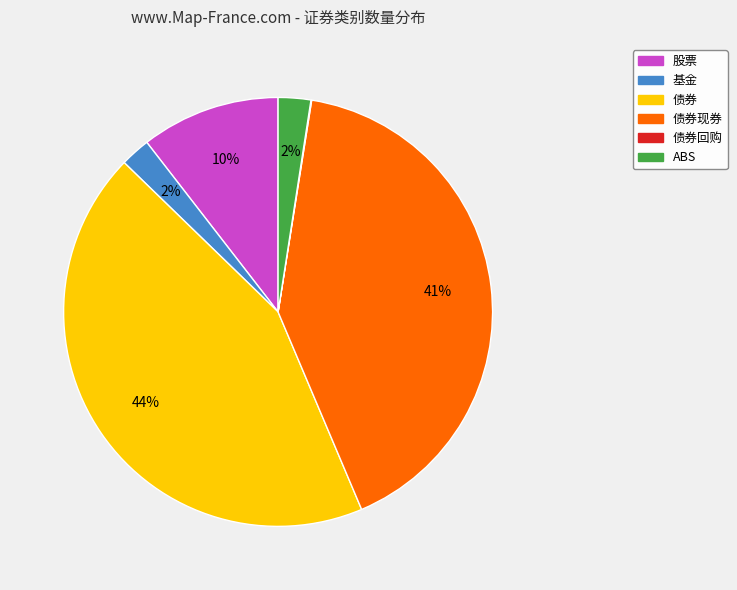

To the nearest percent, what is the difference between the largest and smallest slice percentages?

44%